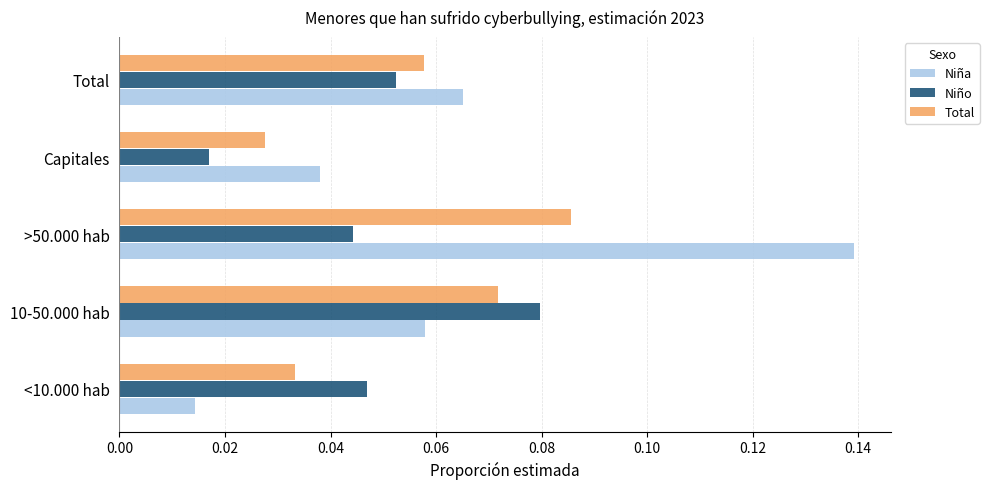

List the labels in order of Niña value, smallest first.

<10.000 hab, Capitales, 10-50.000 hab, Total, >50.000 hab